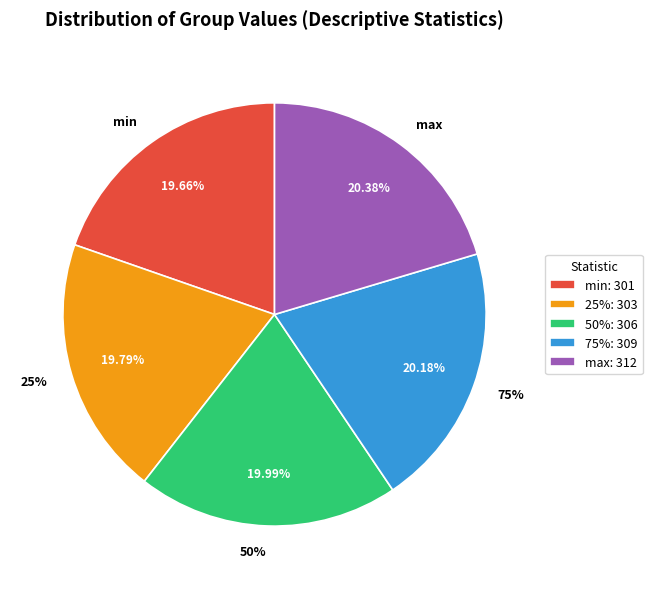

Combined, what portion of the pie is 75% and 50%?

40.2%